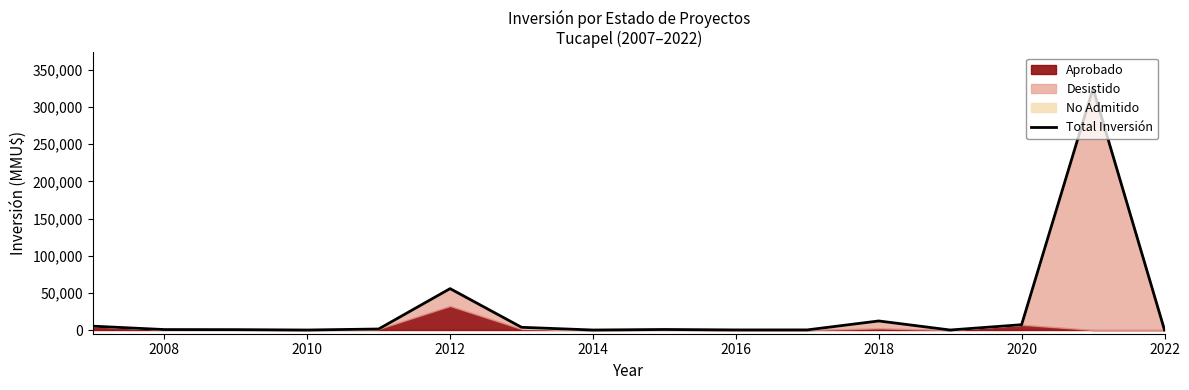

Read the value at 2018.

12172